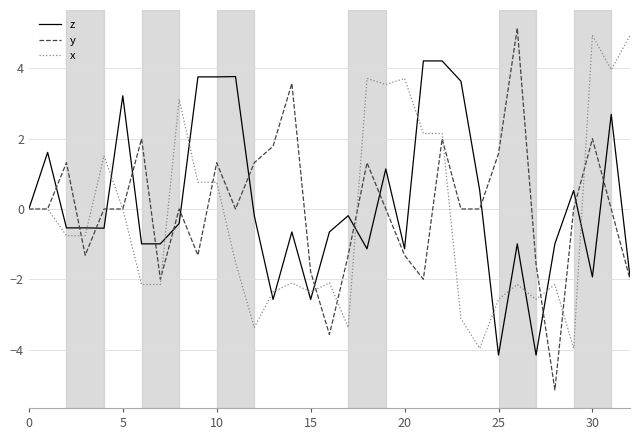

What is the lowest value of the y series?

-5.1